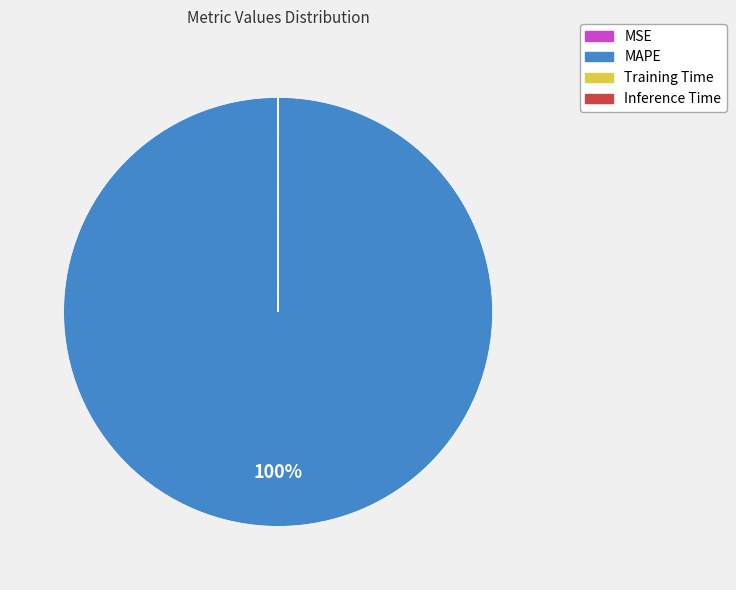

The MAPE slice represents 100% of the pie. True or false?

True